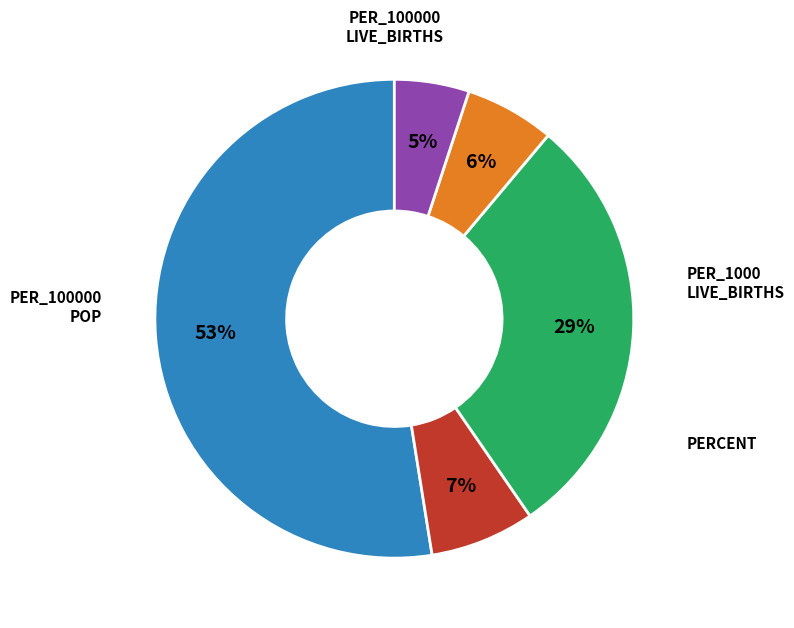

Is there a majority slice in this chart?

Yes